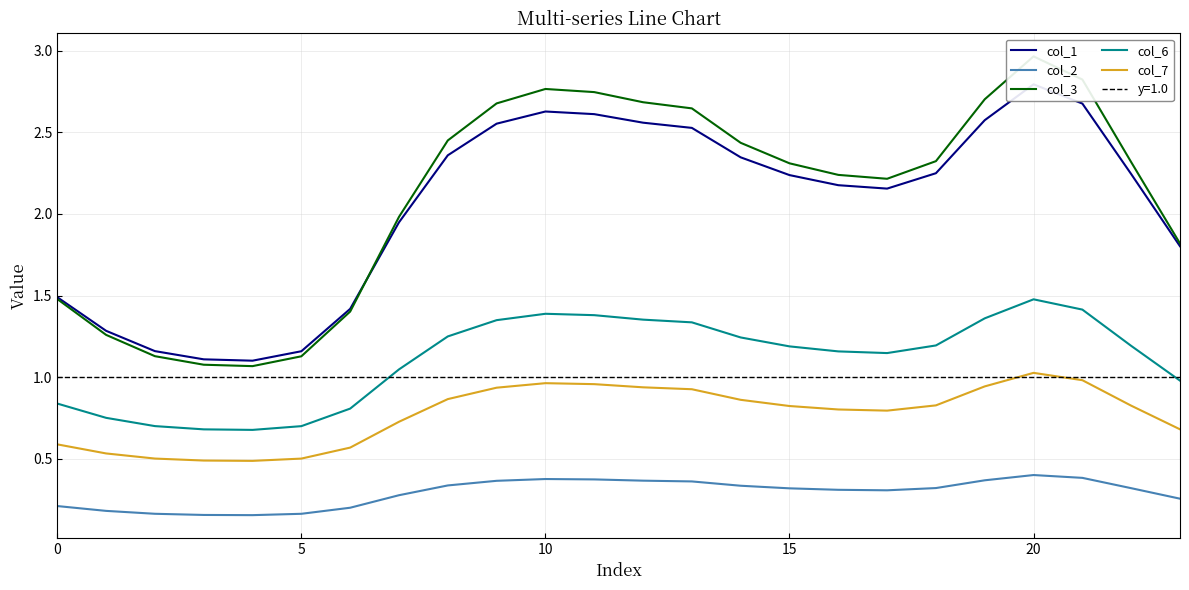

What is the average value of the col_3 series?

2.1